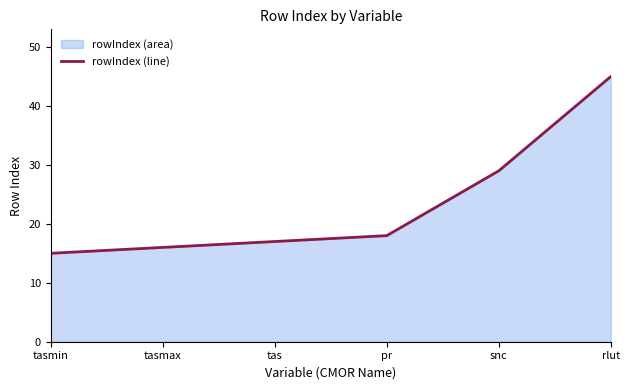

Is it true that the value at tasmax is 16?

True